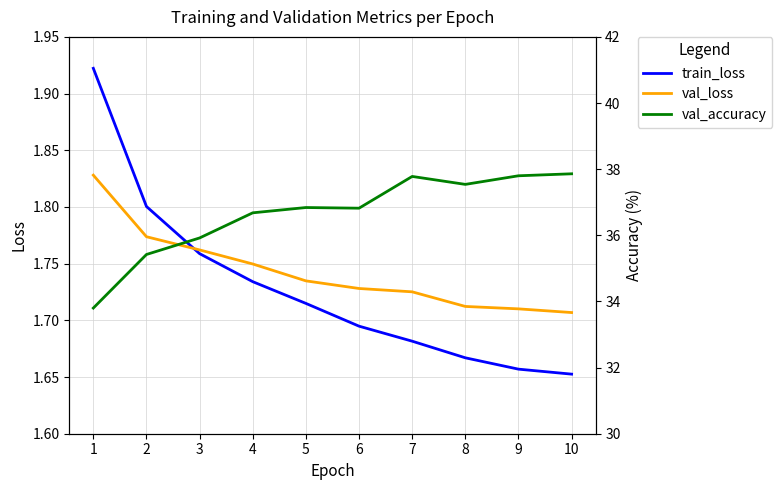

Is it true that train_loss equals 2.6 at 8?

False